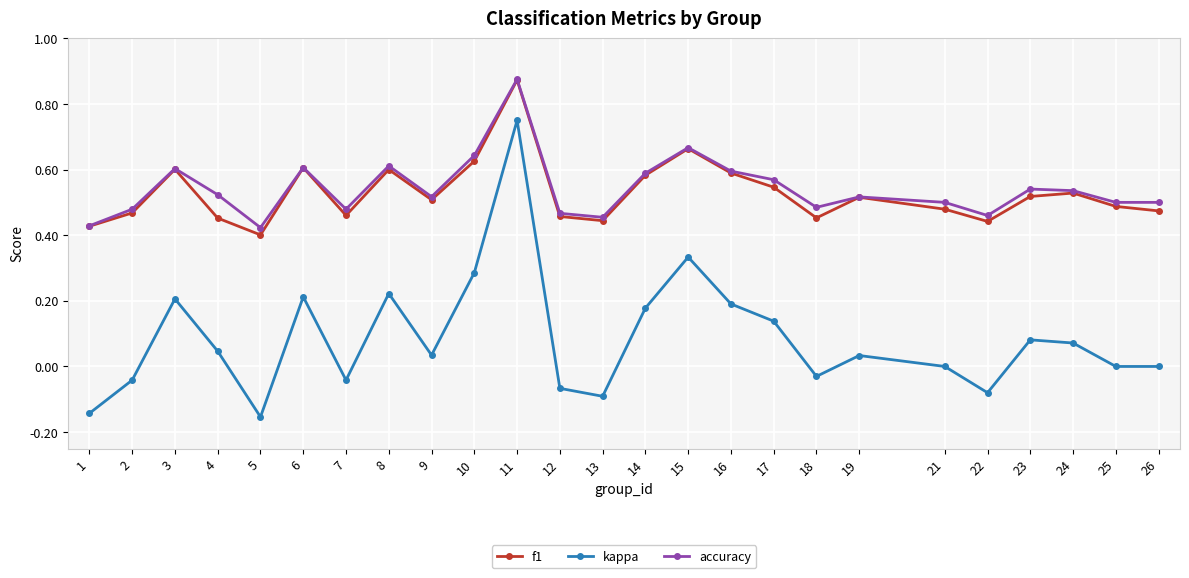

Count the number of data series in this chart.

3